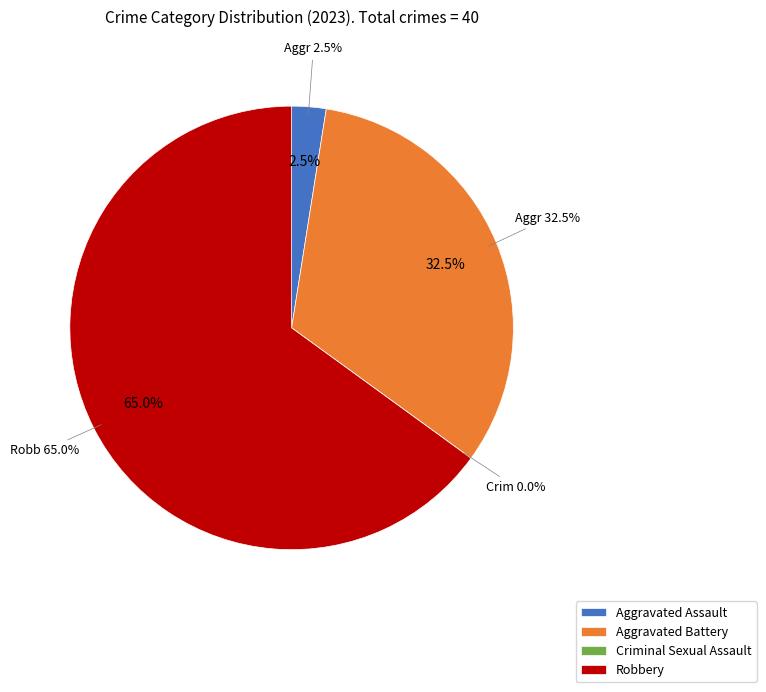

Which slice is the largest?

Robbery